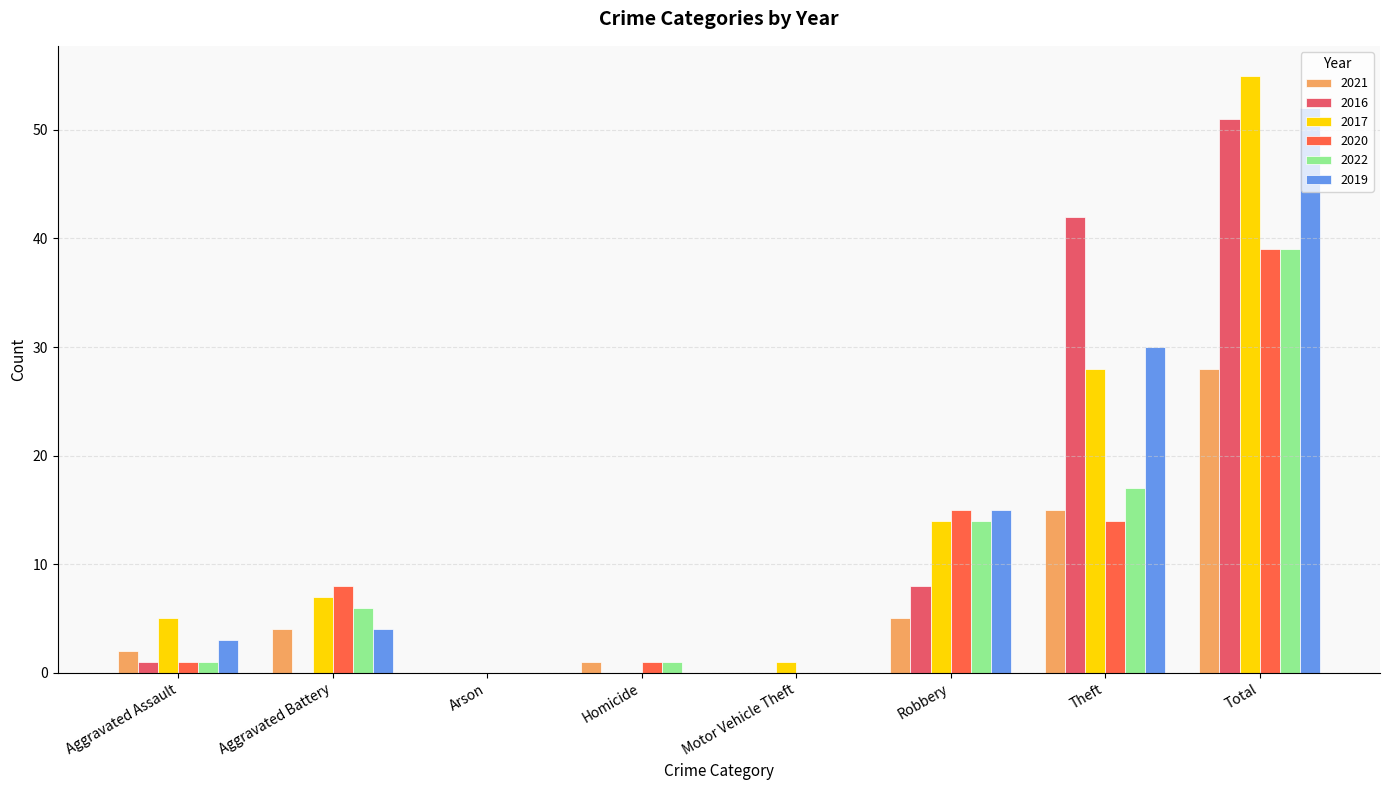

True or false: 2017 has a value of 5 at Aggravated Battery.

False